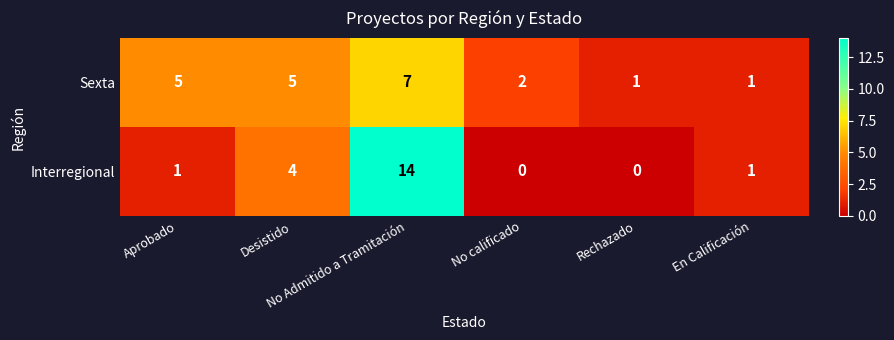

Count the Sexta values in the range 1 to 5.

5